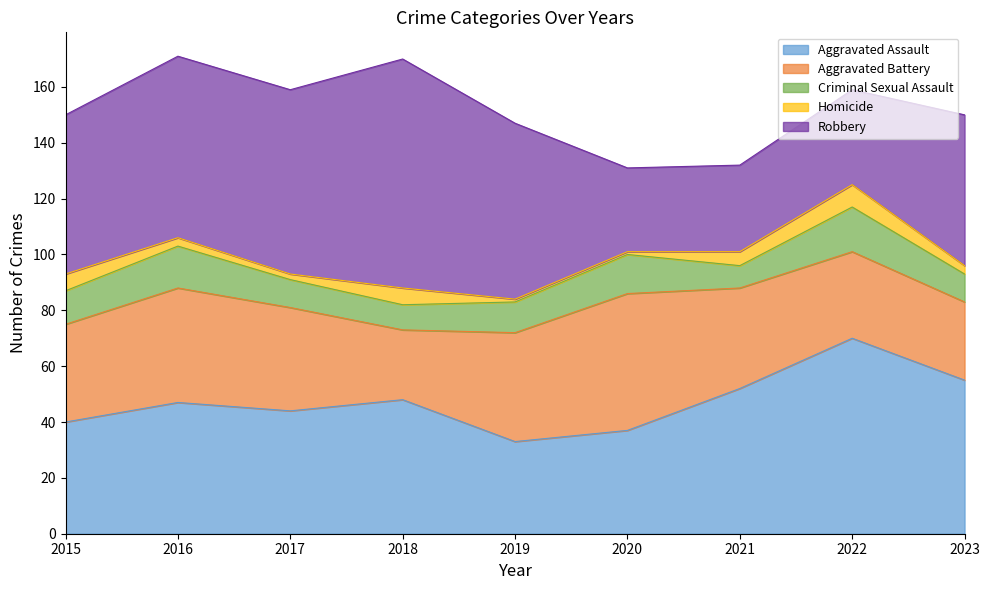

True or false: Aggravated Assault and Criminal Sexual Assault cross at least once.

False